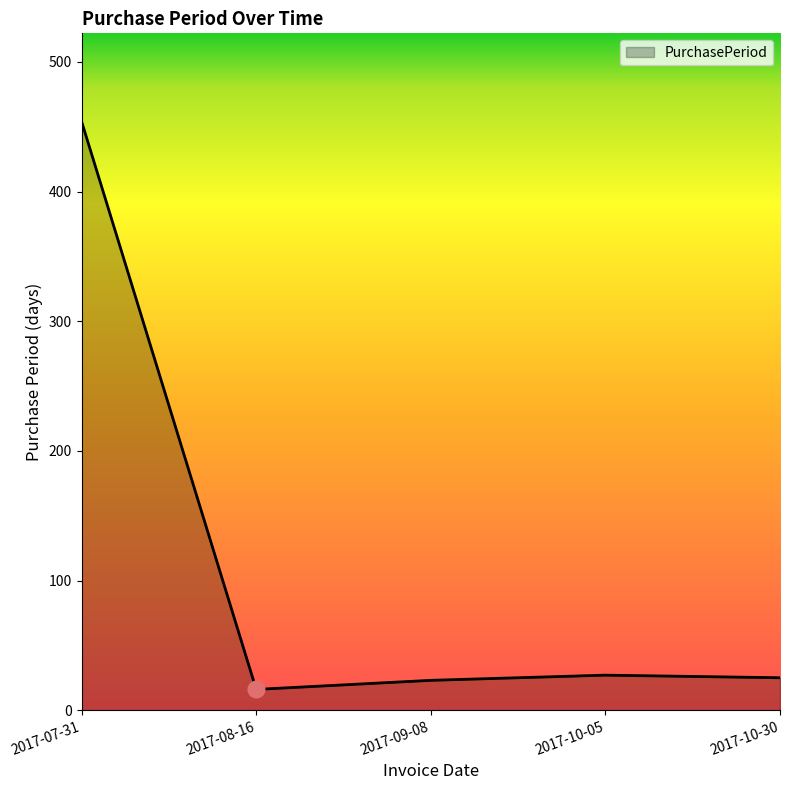

What is the greatest value displayed?

454